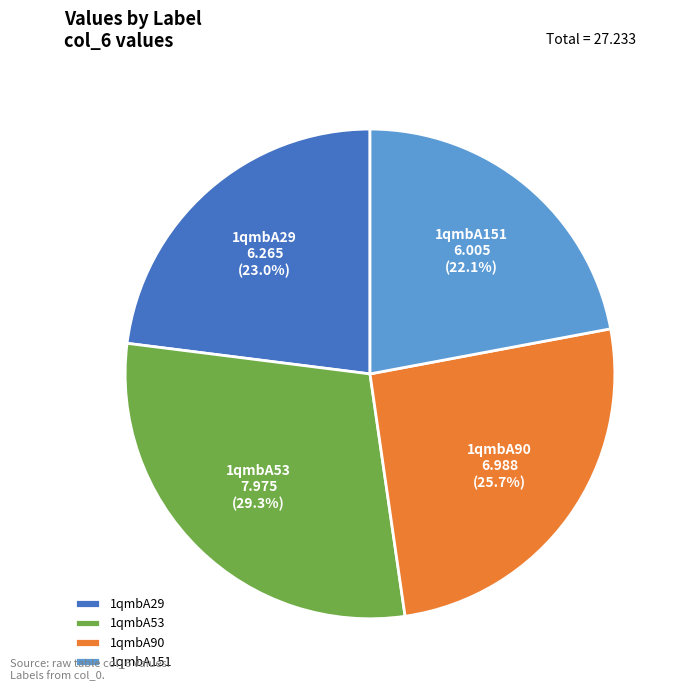

Is it true that 1qmbA53 is 29% of the pie?

True